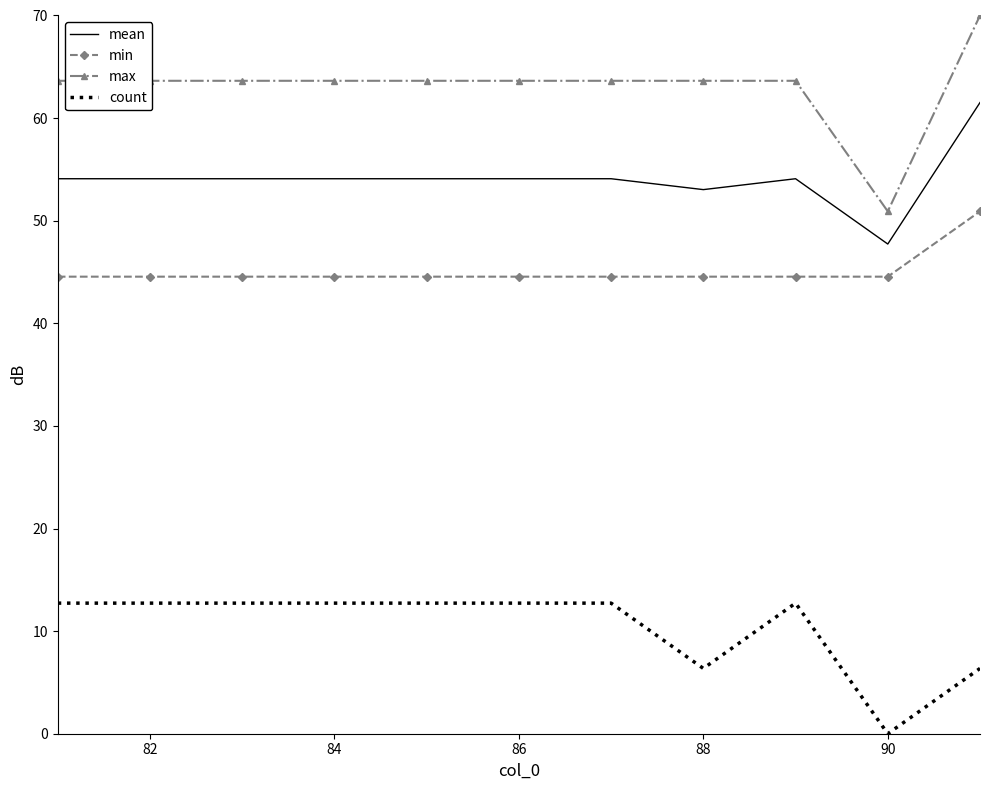

What is the highest value of the mean series?

61.5